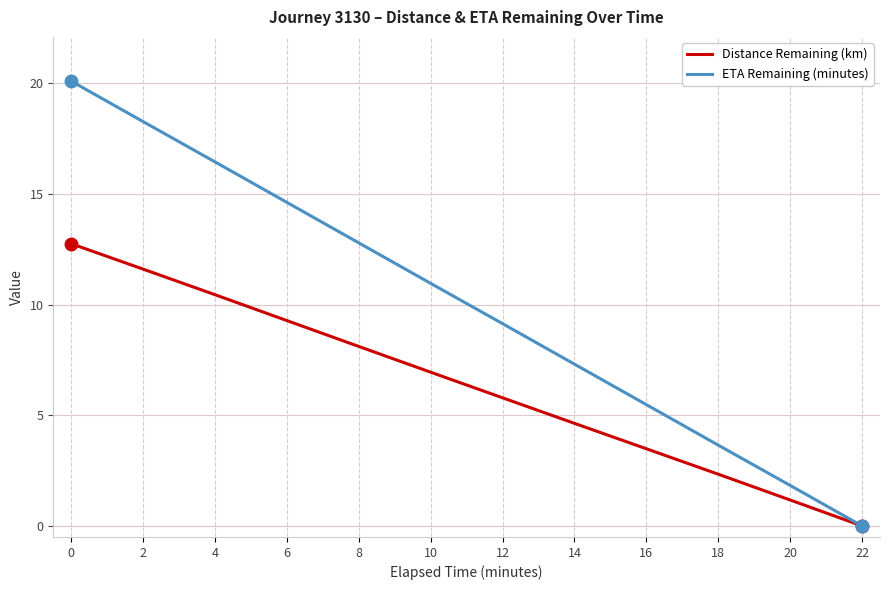

At which category does the chart reach its minimum across all series?

22